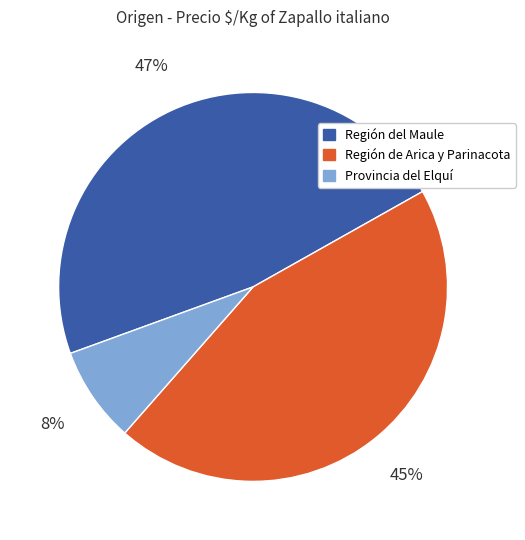

Count the number of slices in the pie.

3